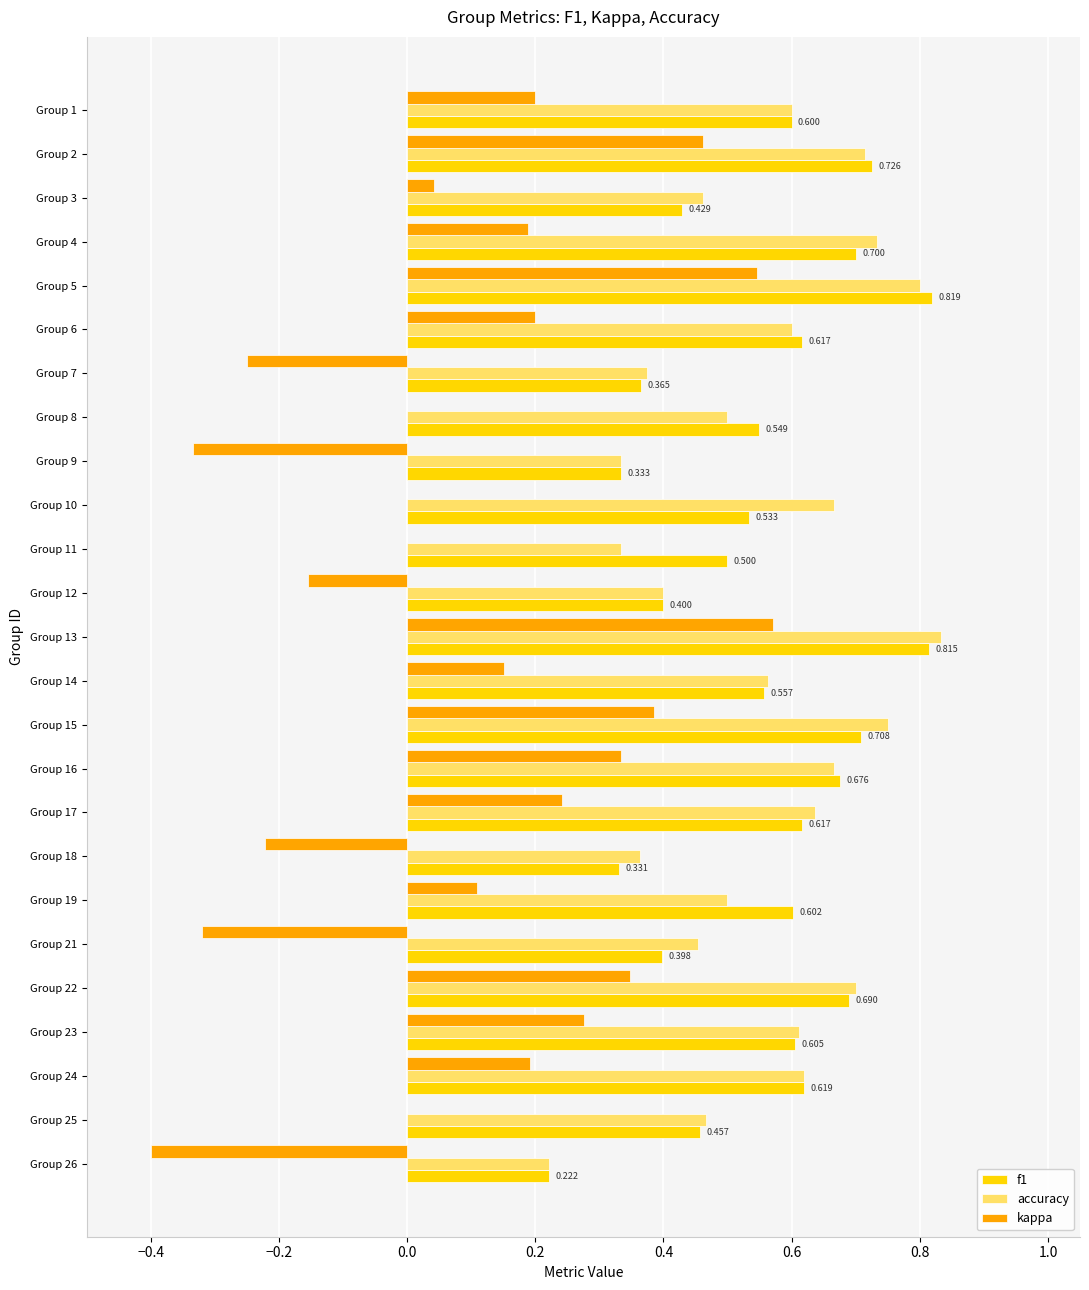

Which series changed the most between Group 5 and Group 25?

kappa